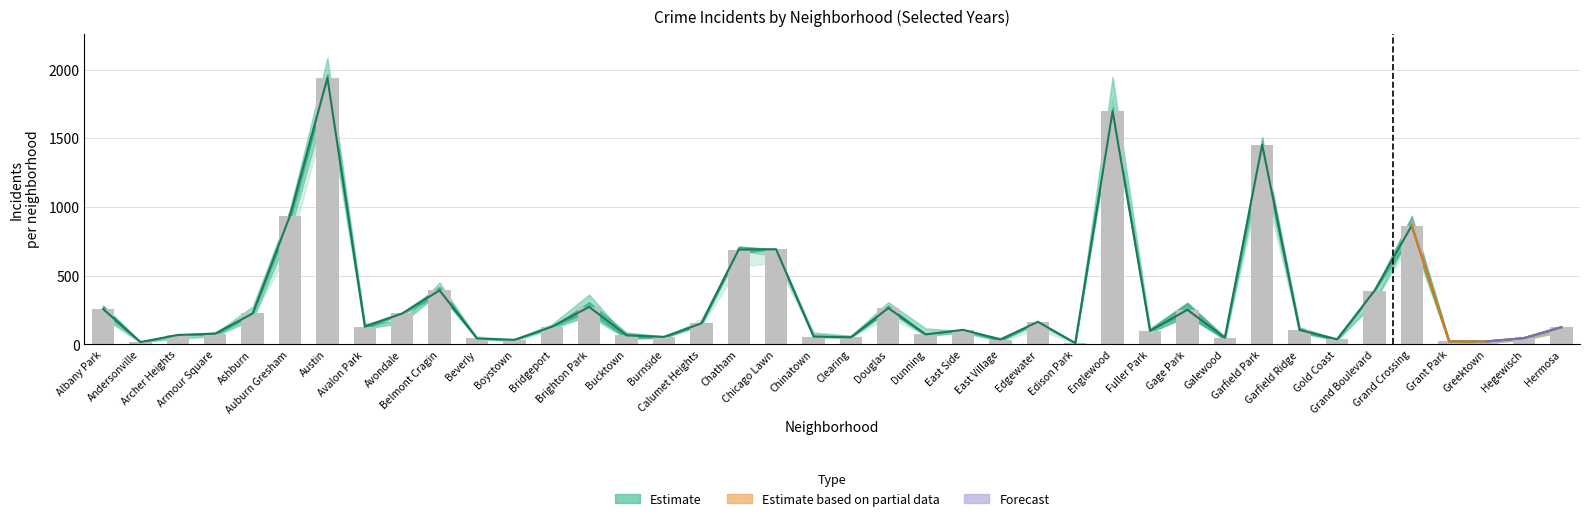

Between Chatham and Bucktown, which is larger?

Chatham